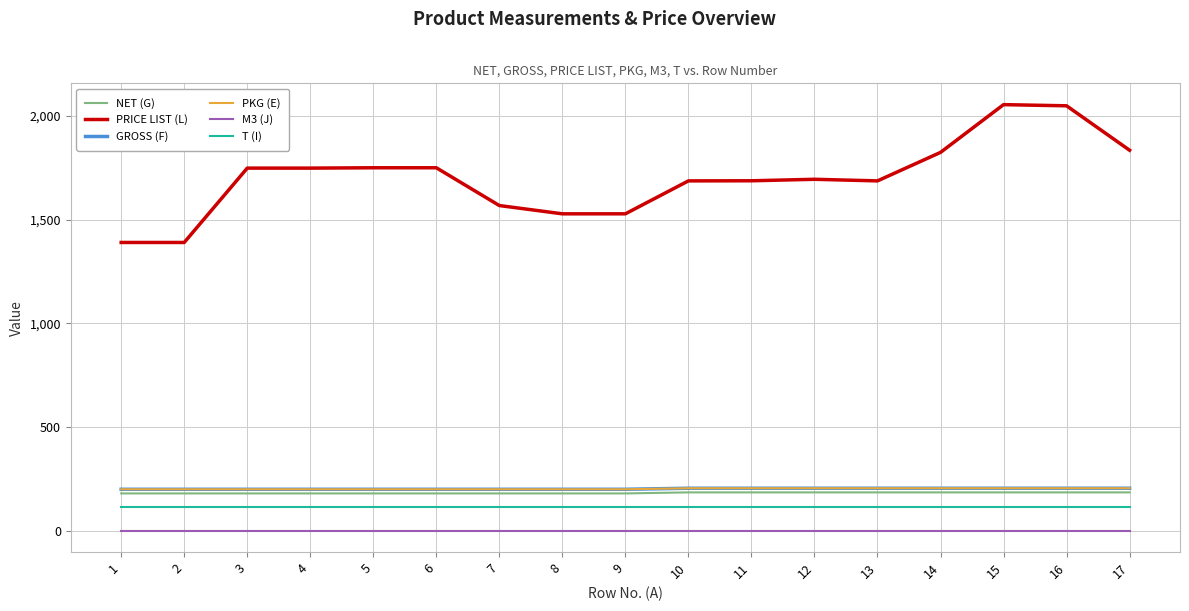

At how many categories does at least one series exceed 849?

17